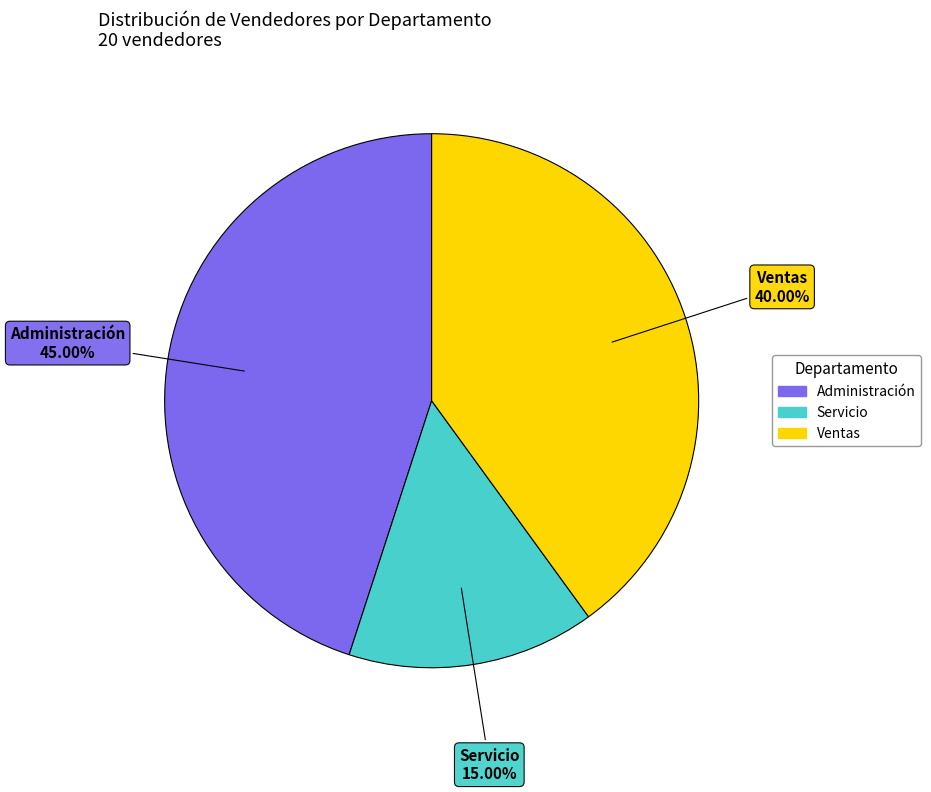

Which category has the smallest portion of the pie?

Servicio